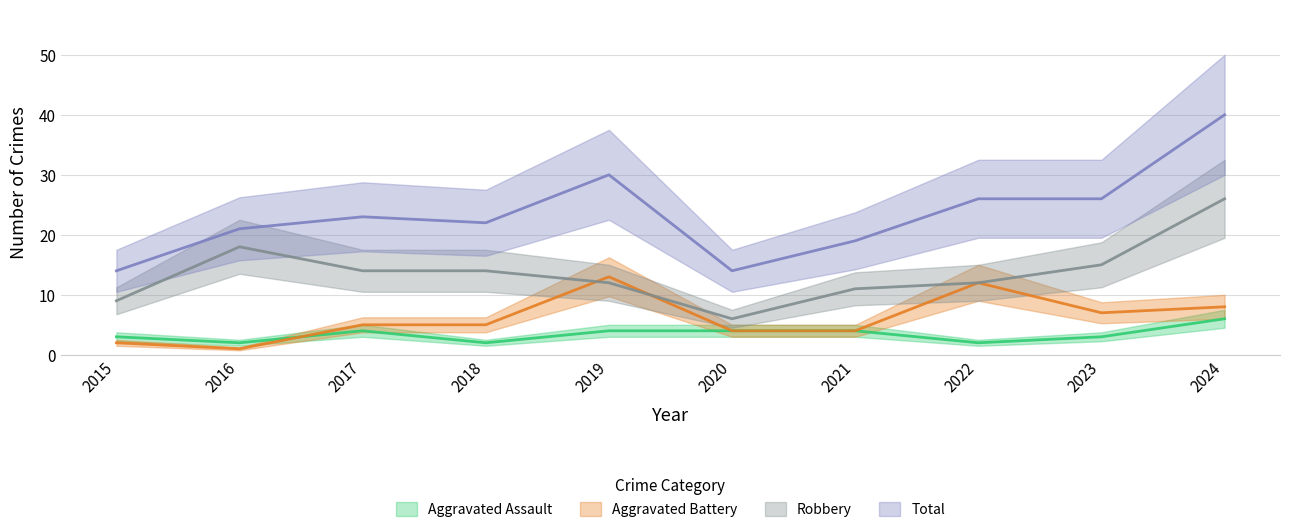

At which category is the sum across all series the highest?

2024